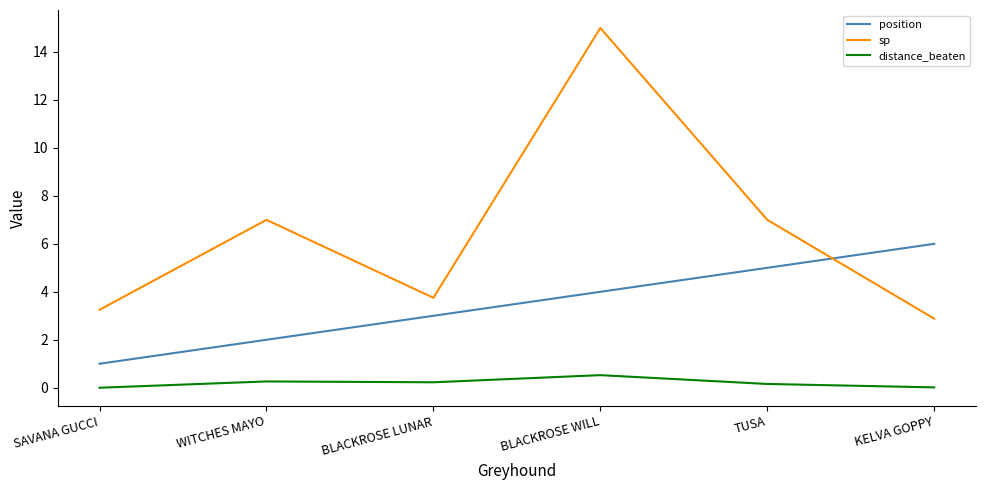

What is the difference between the second highest and minimum values in the position series?

4.0